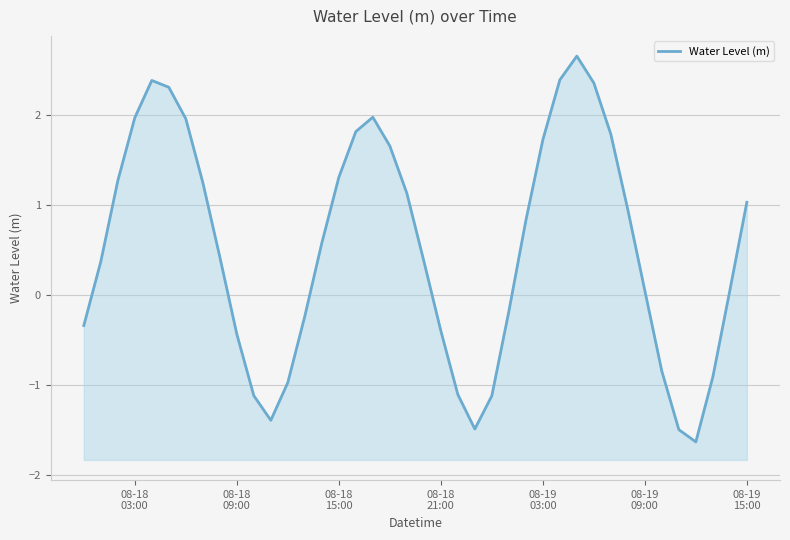

Reading right to left, transcribe all the data shown in this chart.

1.0	0.1	-0.9	-1.6	-1.5	-0.8	0.0	0.9	1.8	2.4	2.7	2.4	1.7	0.8	-0.2	-1.1	-1.5	-1.1	-0.4	0.4	1.1	1.7	2.0	1.8	1.3	0.6	-0.2	-1.0	-1.4	-1.1	-0.4	0.4	1.2	2.0	2.3	2.4	2.0	1.3	0.4	-0.3